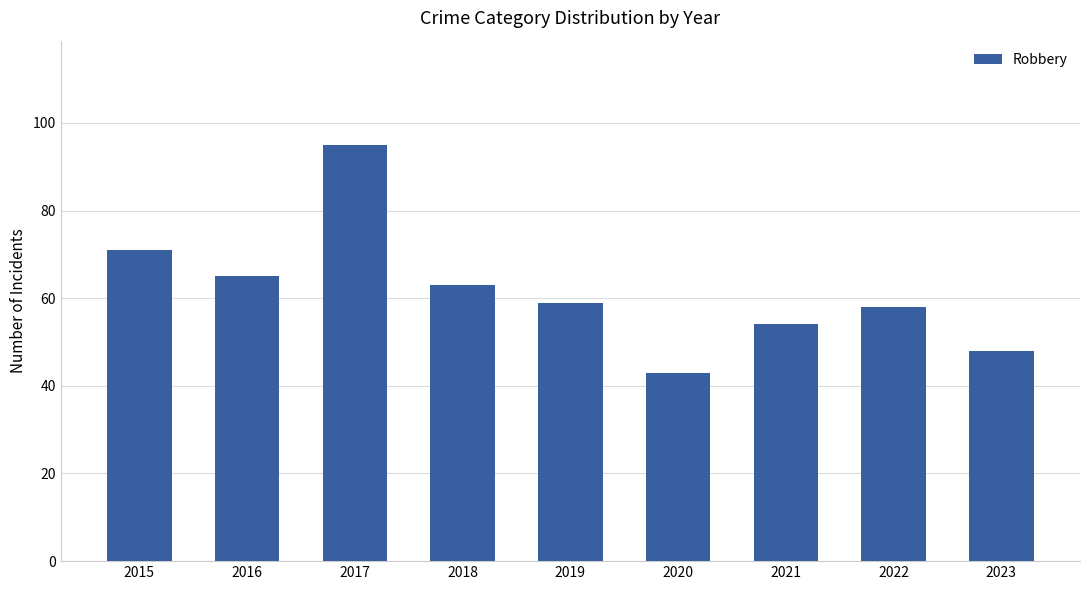

At which label is the value closest to 69?

2015